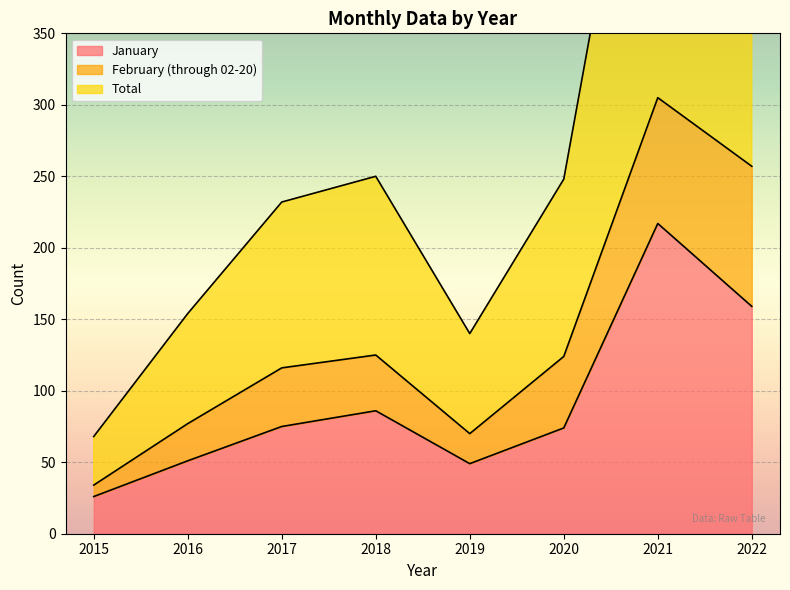

True or false: January has a value of 75 at 2017.

True